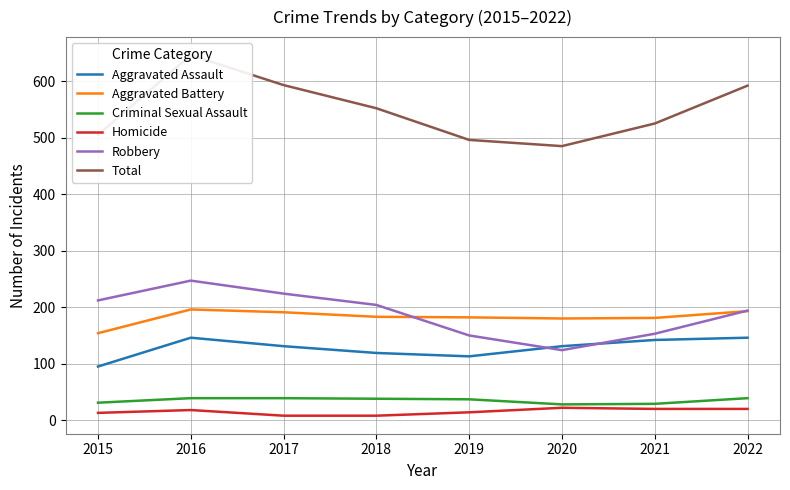

True or false: Aggravated Battery and Aggravated Assault cross at least once.

False